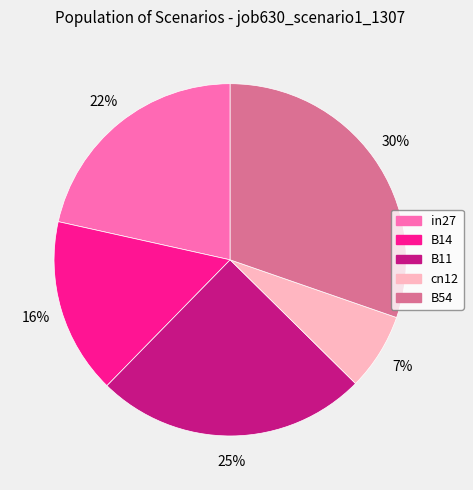

The in27 slice represents 34% of the pie. True or false?

False